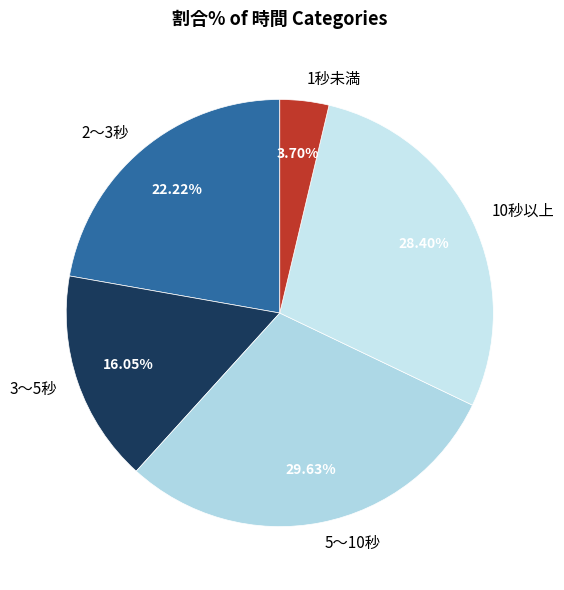

Rank the categories by value from lowest to highest.

1秒未満, 3〜5秒, 2〜3秒, 10秒以上, 5〜10秒